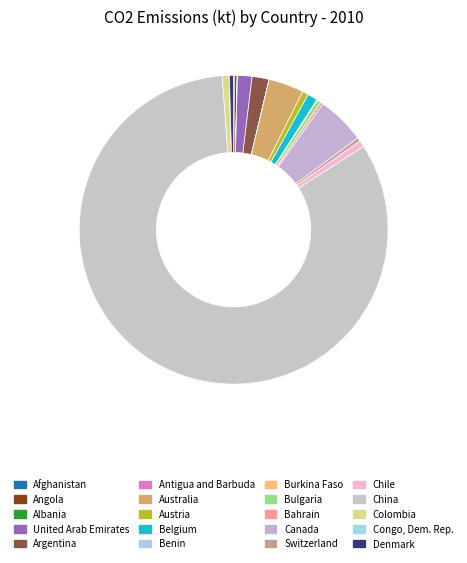

To the nearest percent, what percentage of the pie is Argentina?

2%